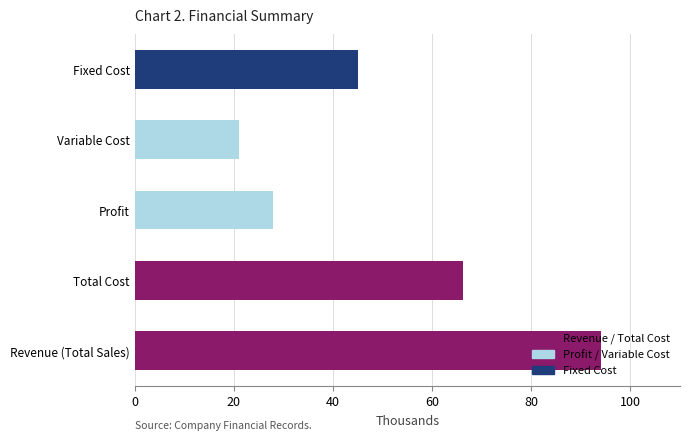

At which category does the chart reach its minimum across all series?

Variable Cost